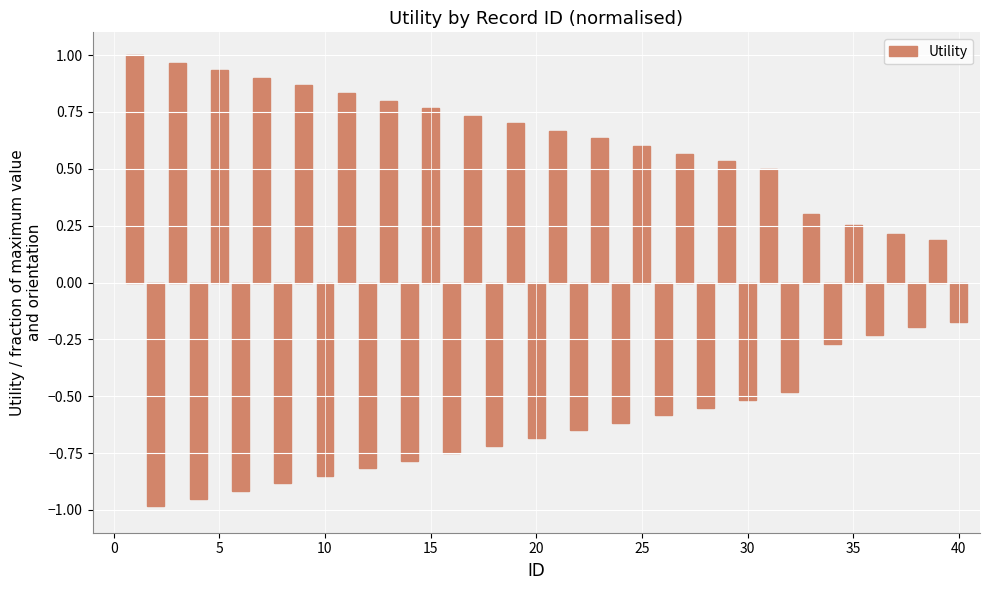

What is the value of the 32nd bar from the left?

-0.5